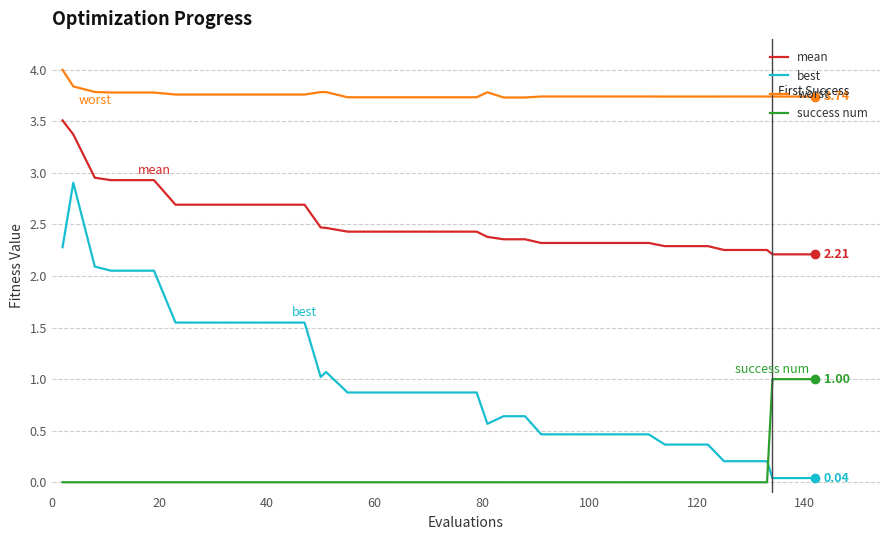

Which series has the widest spread of values?

best